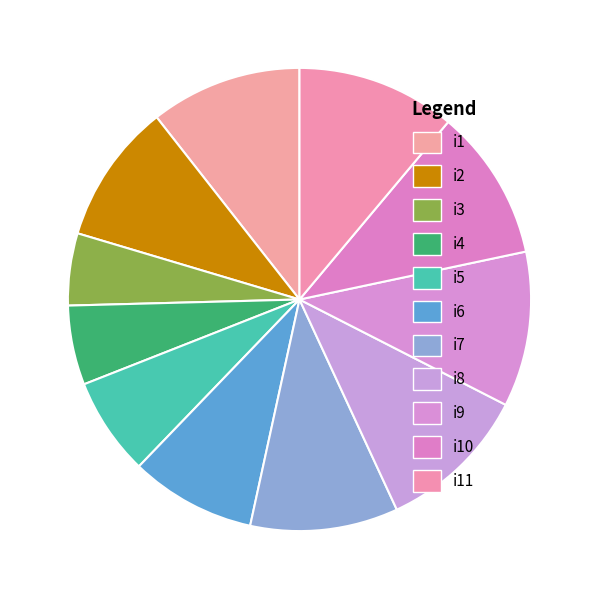

Which slice is the smallest?

i3